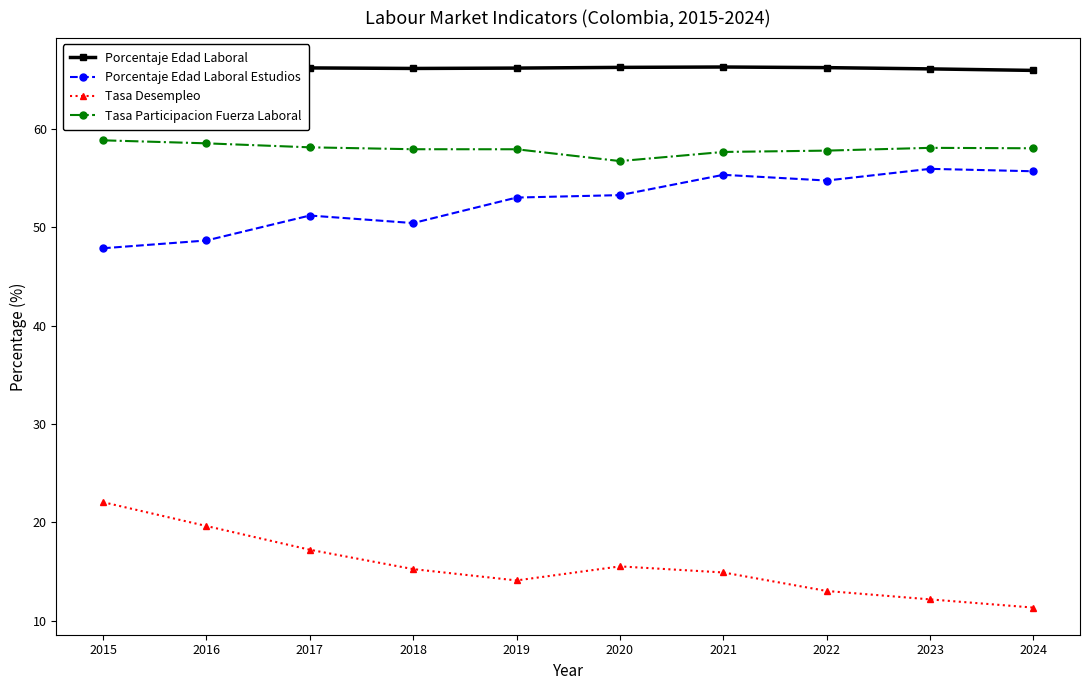

True or false: Tasa Desempleo and Tasa Participacion Fuerza Laboral intersect in this chart.

False